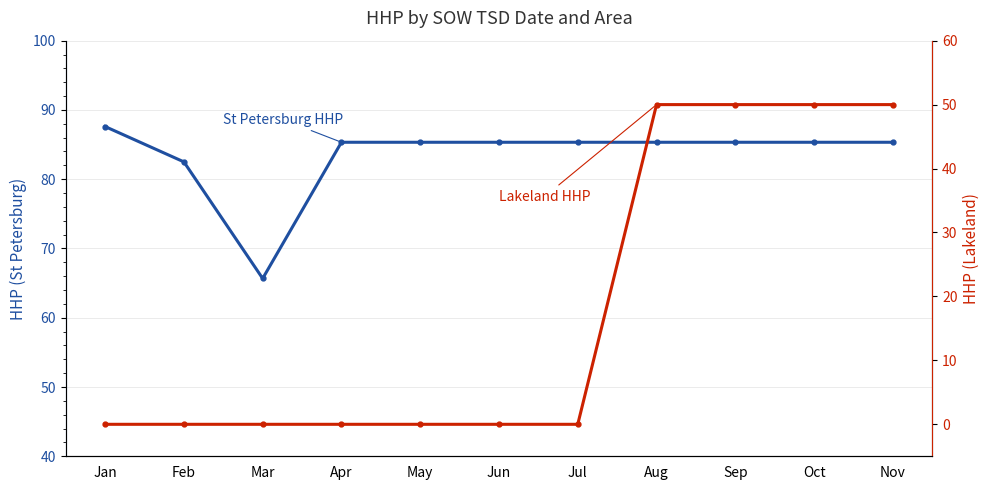

What is the difference between the second highest and second lowest values in the Lakeland HHP series?

50.0